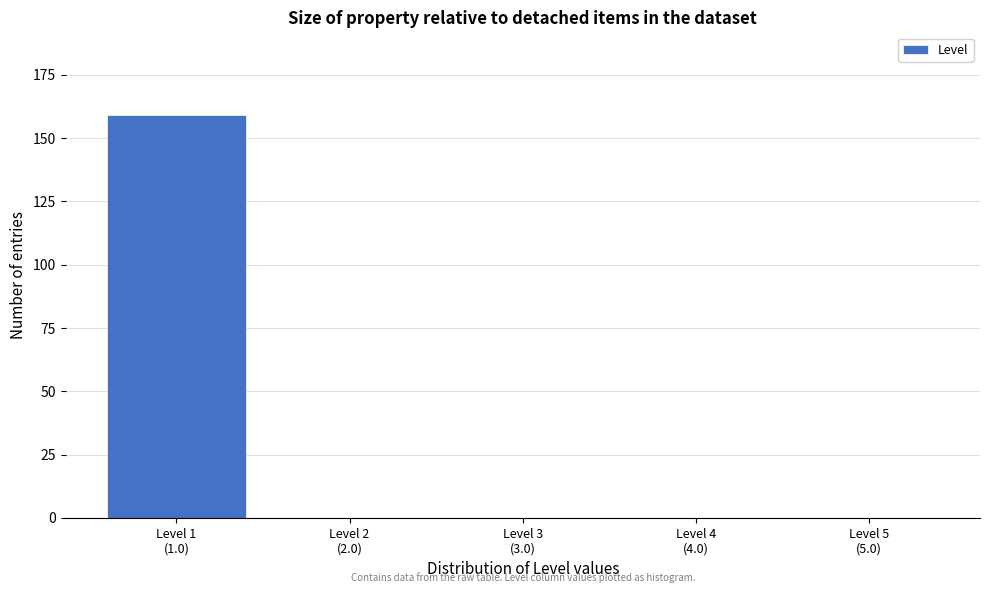

What is the sum of all values?

159